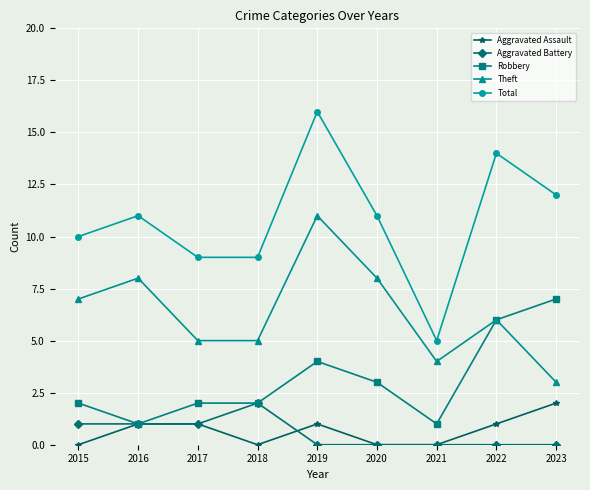

What is the sum of the Theft values at 2015 and 2019?

18